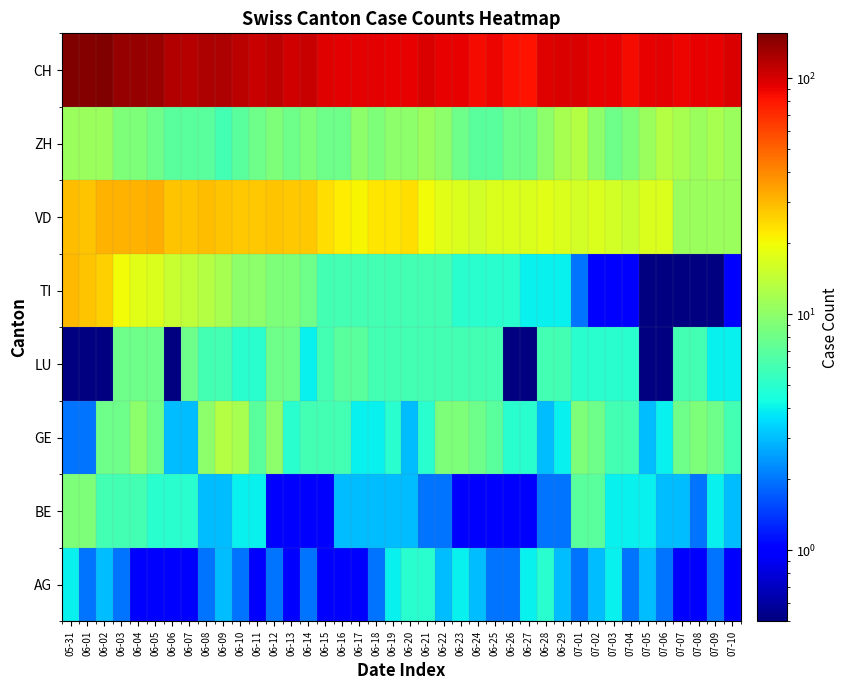

How many data points does each series have?

40